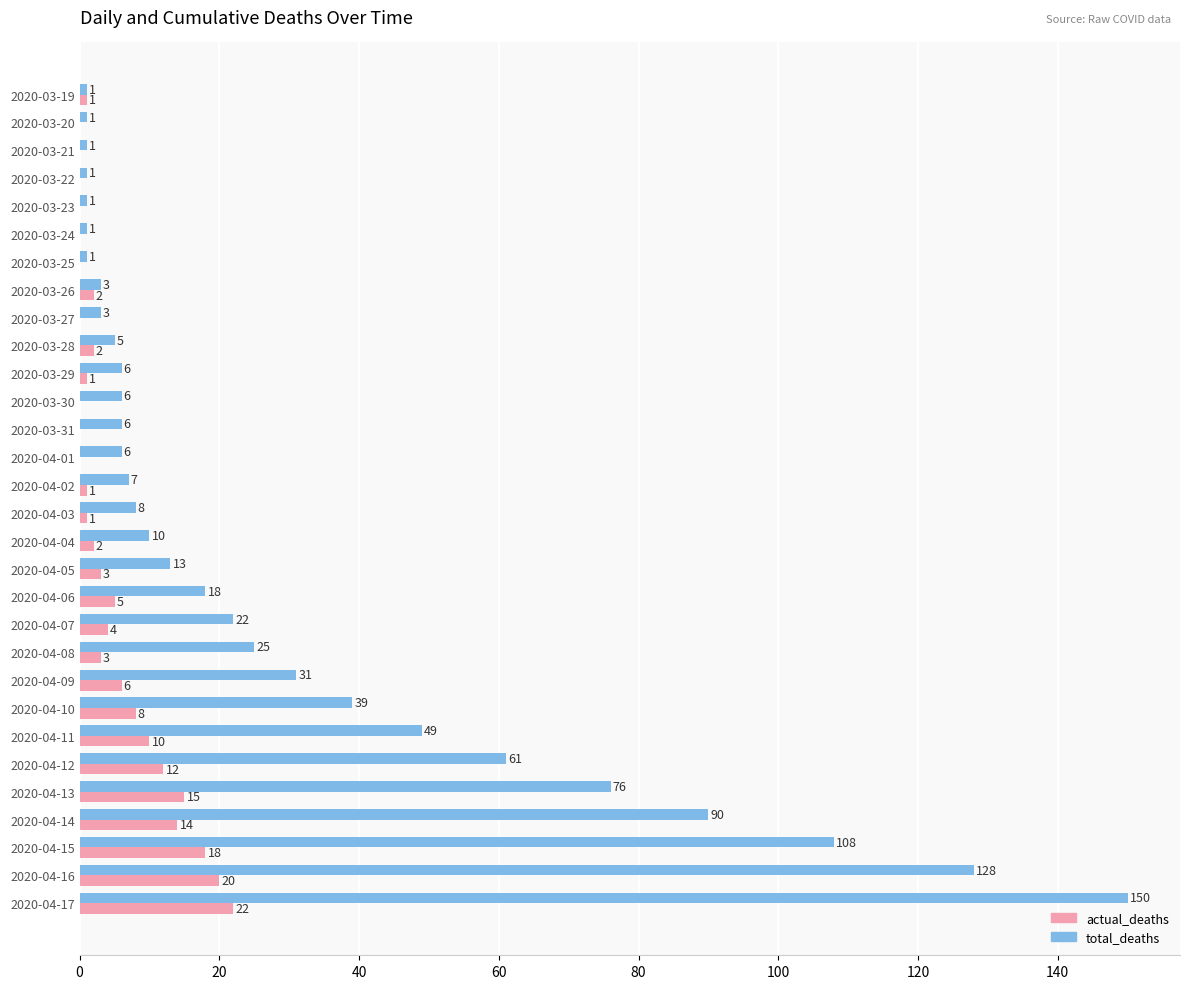

What is the highest value of the actual_deaths series?

22